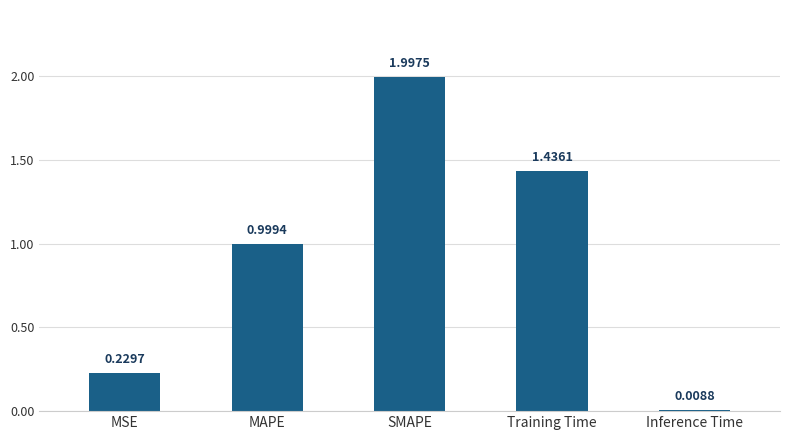

Count the number of categories in the chart.

5